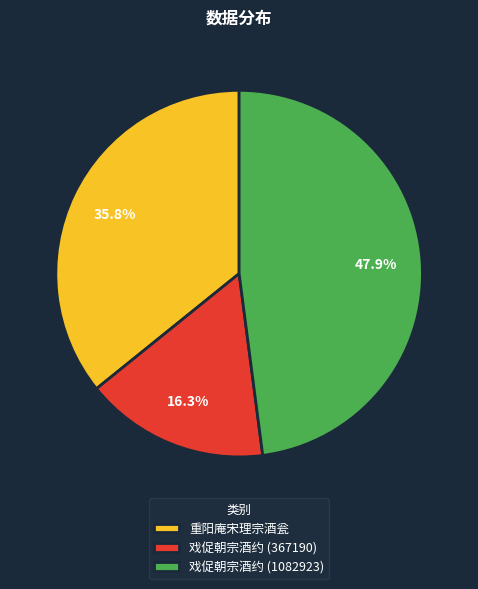

Rank the categories by value from highest to lowest.

戏促朝宗酒约 (1082923), 重阳庵宋理宗酒瓮, 戏促朝宗酒约 (367190)